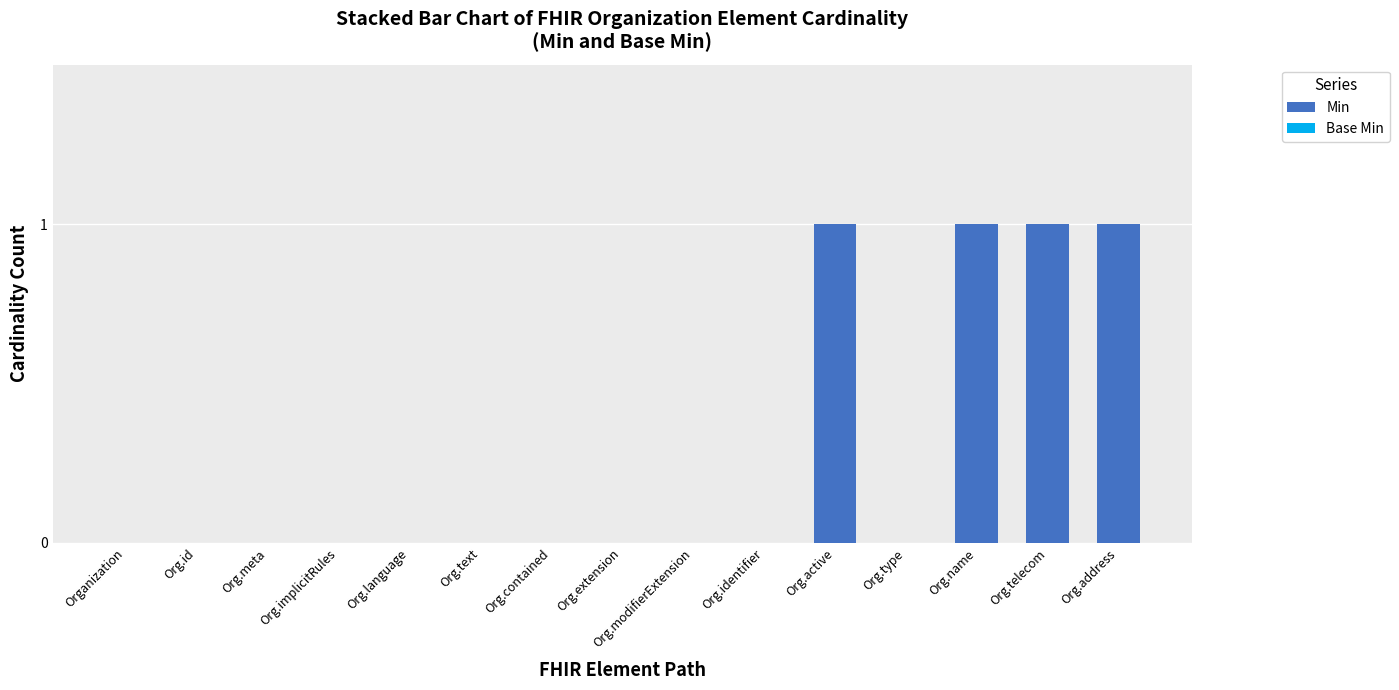

Between Org.name and Org.extension, which is larger?

Org.name